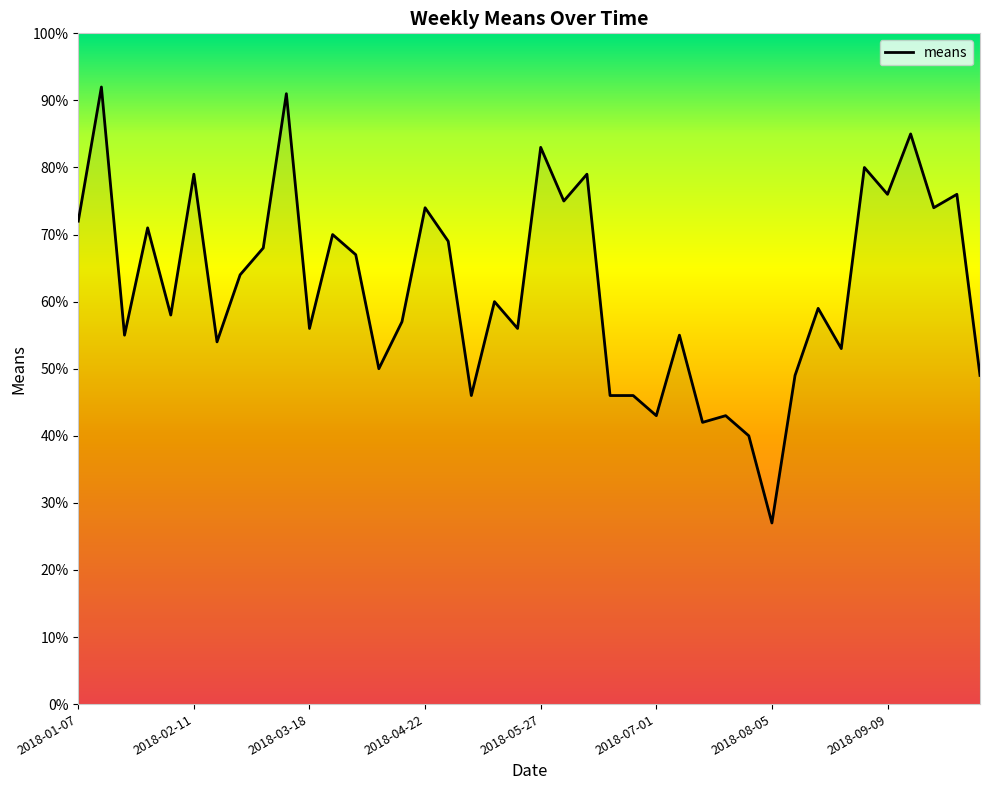

What is the smallest value displayed?

27